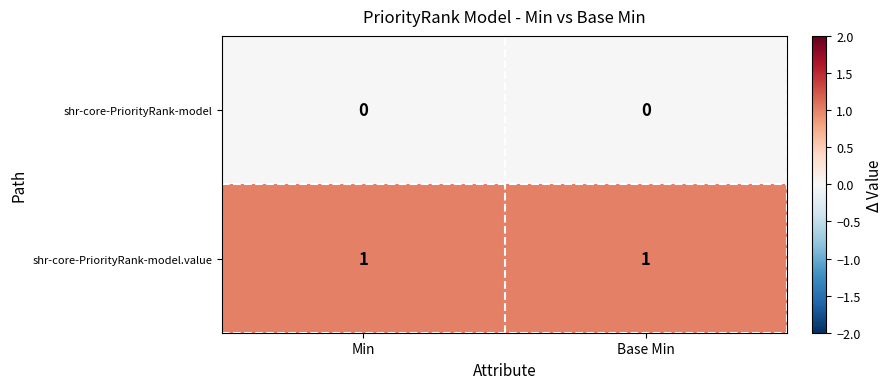

The value of shr-core-PriorityRank-model.value at Base Min is 1. True or false?

True